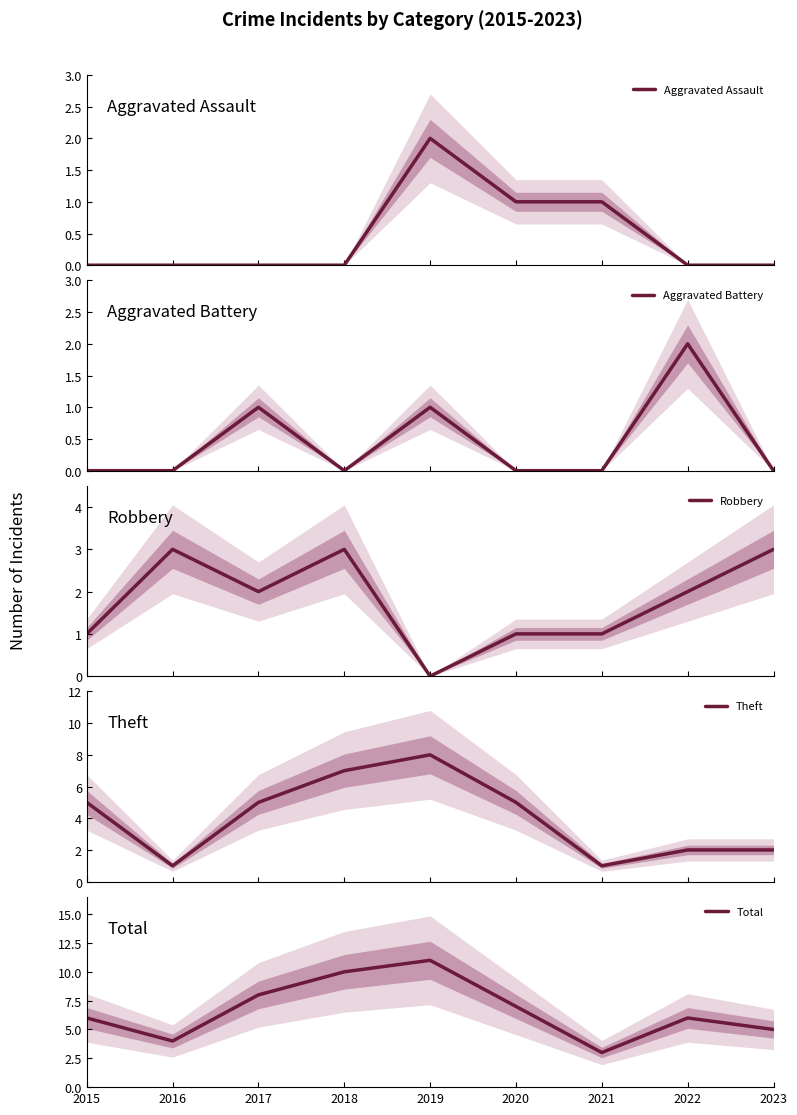

Reading left to right, extract all data points from this chart.

Aggravated Assault: 2015=0	2016=0	2017=0	2018=0	2019=2	2020=1	2021=1	2022=0	2023=0
Aggravated Battery: 2015=0	2016=0	2017=1	2018=0	2019=1	2020=0	2021=0	2022=2	2023=0
Robbery: 2015=1	2016=3	2017=2	2018=3	2019=0	2020=1	2021=1	2022=2	2023=3
Theft: 2015=5	2016=1	2017=5	2018=7	2019=8	2020=5	2021=1	2022=2	2023=2
Total: 2015=6	2016=4	2017=8	2018=10	2019=11	2020=7	2021=3	2022=6	2023=5